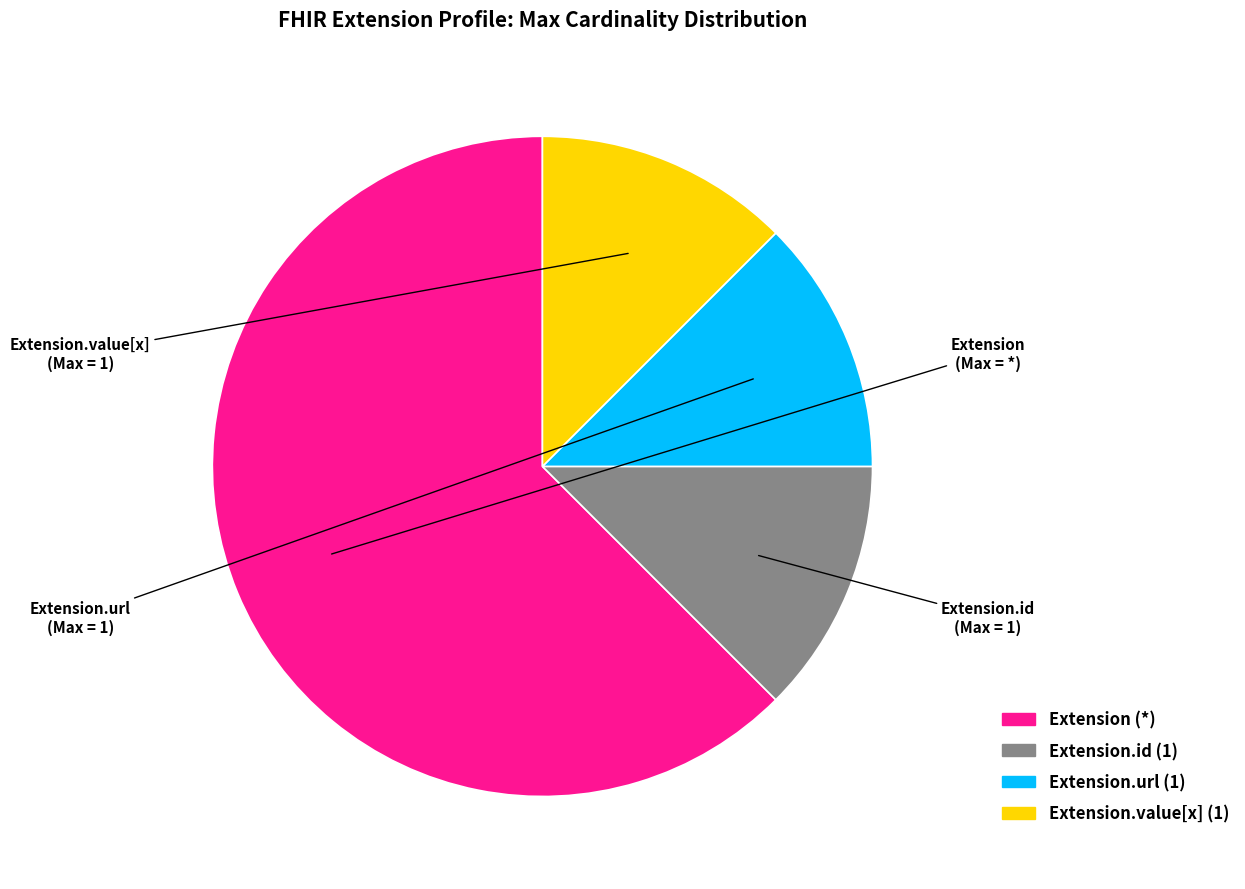

Does any single category account for the majority?

Yes